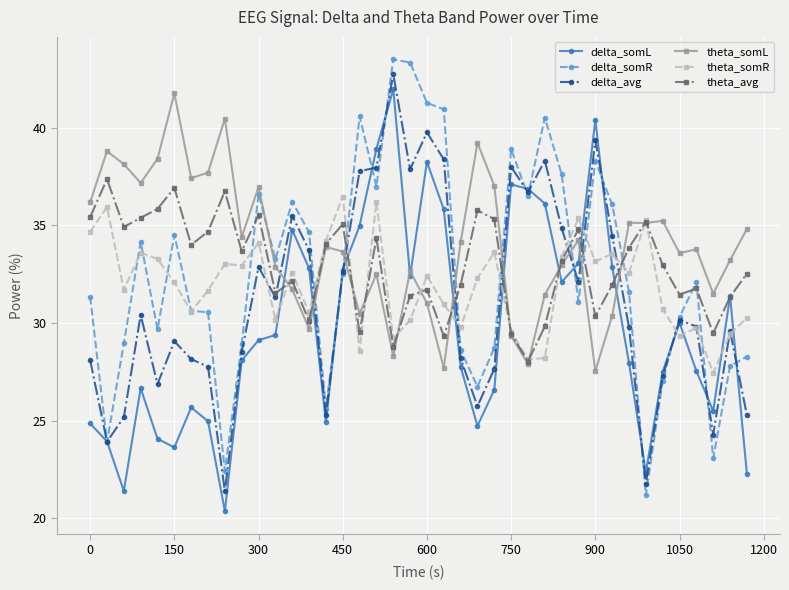

In theta_somR, how many points are lower than both neighbors (excluding endpoints)?

13